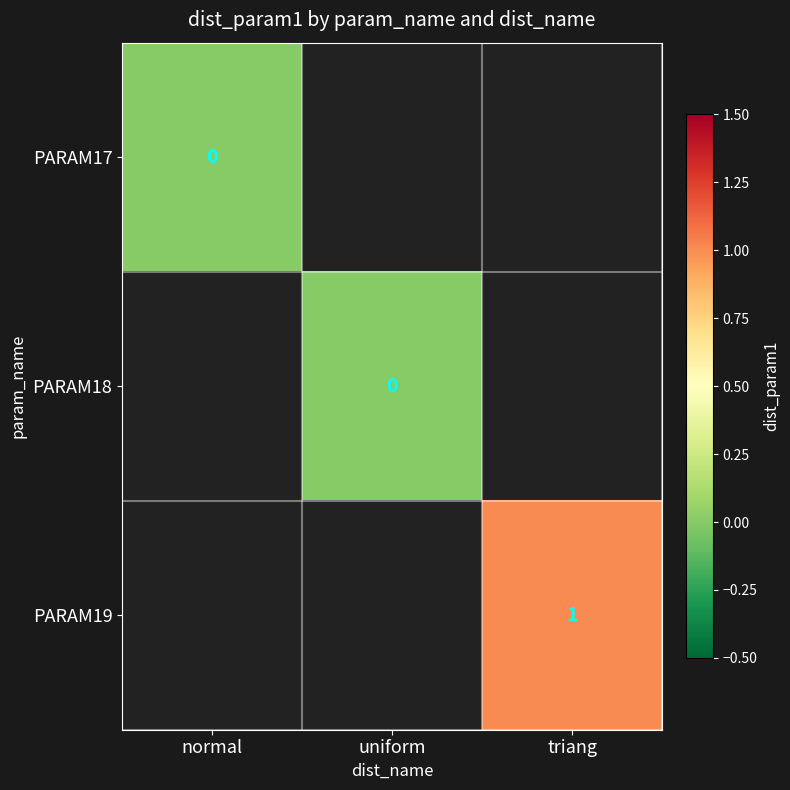

The value of PARAM19 at triang is 1.7. True or false?

False